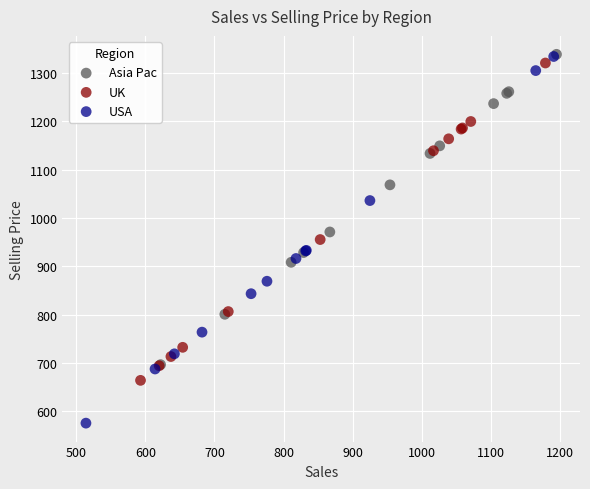

What are all the series names shown in the legend?

Asia Pac, UK, USA